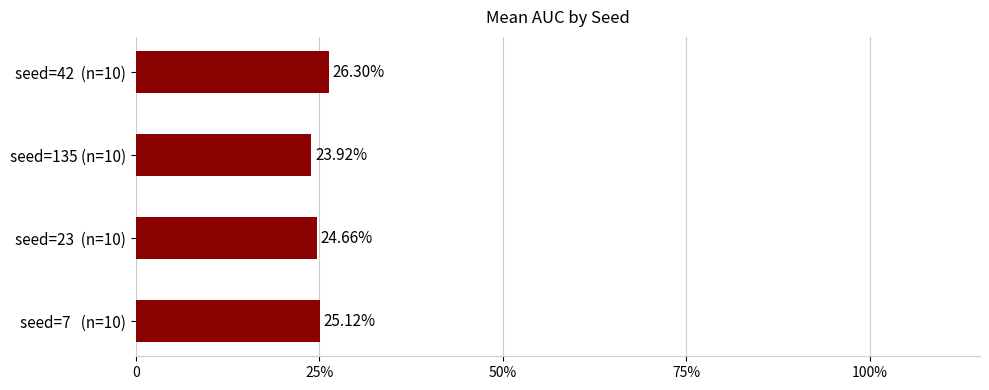

Are the bars horizontal?

Yes